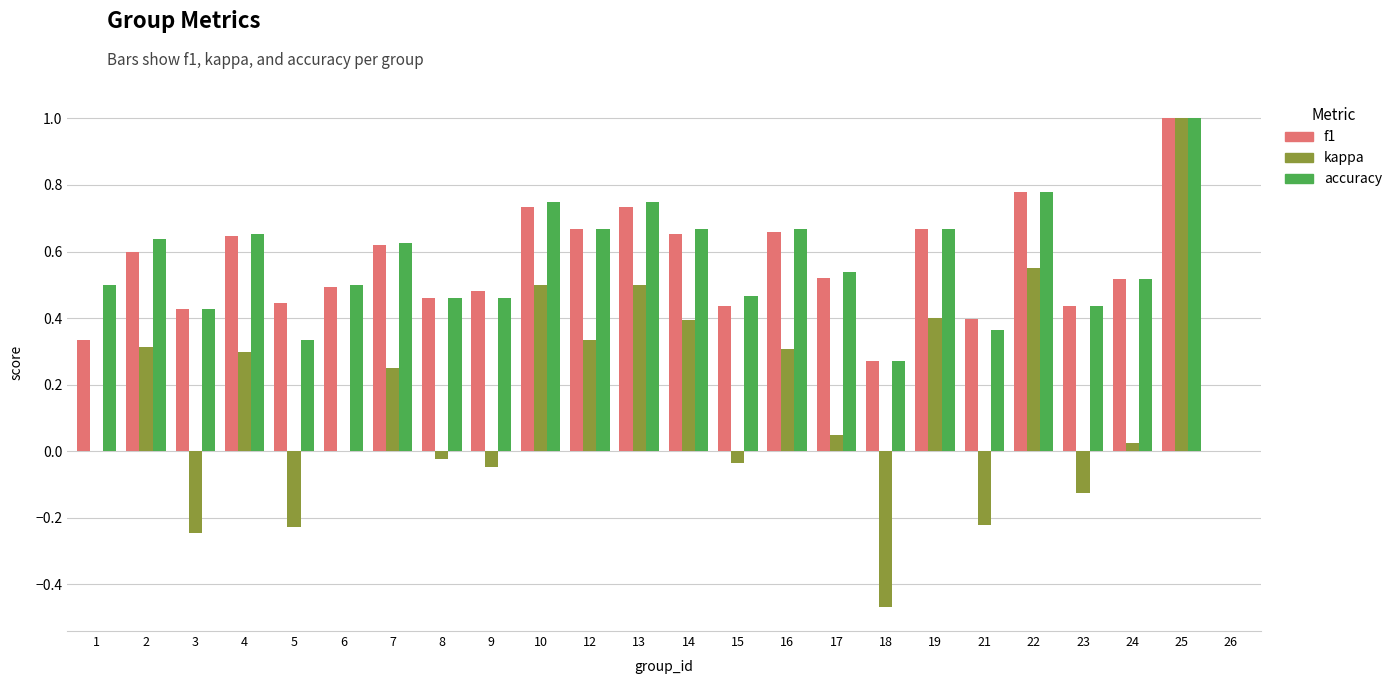

Is the value of accuracy at 7 greater than the value of f1 at 3?

Yes